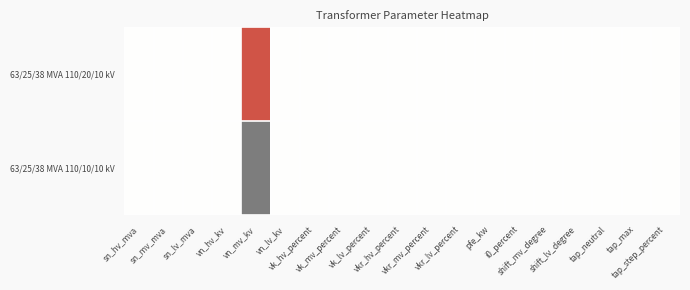

Reading left to right, extract all data points from this chart.

63/25/38 MVA 110/20/10 kV: sn_hv_mva=0.5	sn_mv_mva=0.5	sn_lv_mva=0.5	vn_hv_kv=0.5	vn_mv_kv=1.0	vn_lv_kv=0.5	vk_hv_percent=0.5	vk_mv_percent=0.5	vk_lv_percent=0.5	vkr_hv_percent=0.5	vkr_mv_percent=0.5	vkr_lv_percent=0.5	pfe_kw=0.5	i0_percent=0.5	shift_mv_degree=0.5	shift_lv_degree=0.5	tap_neutral=0.5	tap_max=0.5	tap_step_percent=0.5
63/25/38 MVA 110/10/10 kV: sn_hv_mva=0.5	sn_mv_mva=0.5	sn_lv_mva=0.5	vn_hv_kv=0.5	vn_mv_kv=0.0	vn_lv_kv=0.5	vk_hv_percent=0.5	vk_mv_percent=0.5	vk_lv_percent=0.5	vkr_hv_percent=0.5	vkr_mv_percent=0.5	vkr_lv_percent=0.5	pfe_kw=0.5	i0_percent=0.5	shift_mv_degree=0.5	shift_lv_degree=0.5	tap_neutral=0.5	tap_max=0.5	tap_step_percent=0.5